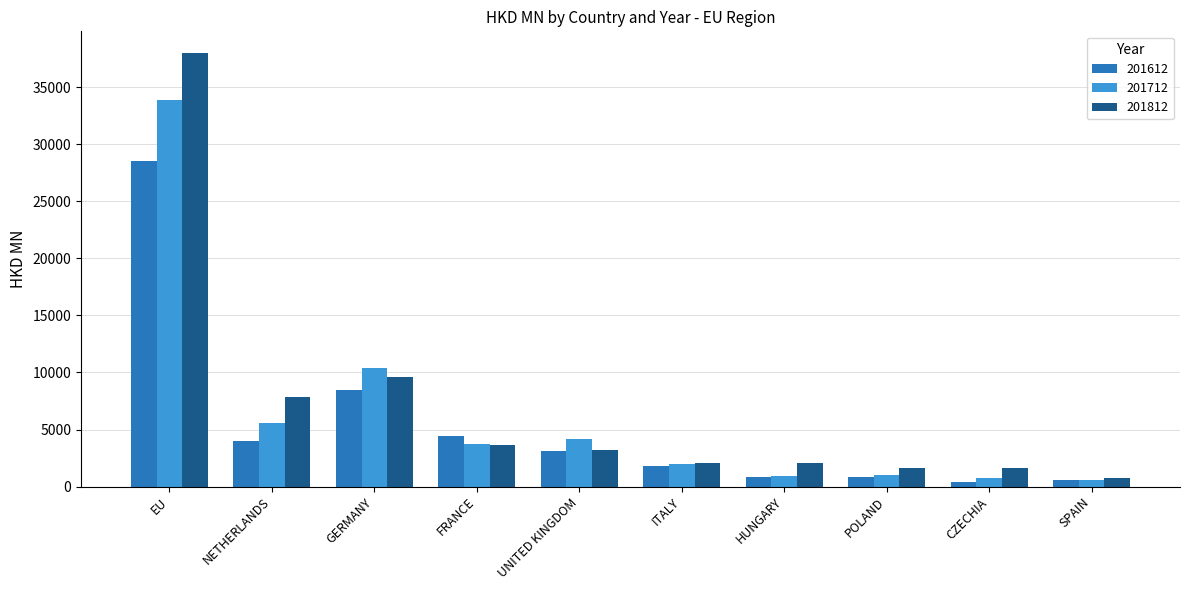

What is the average value of the 201712 series?

6312.9